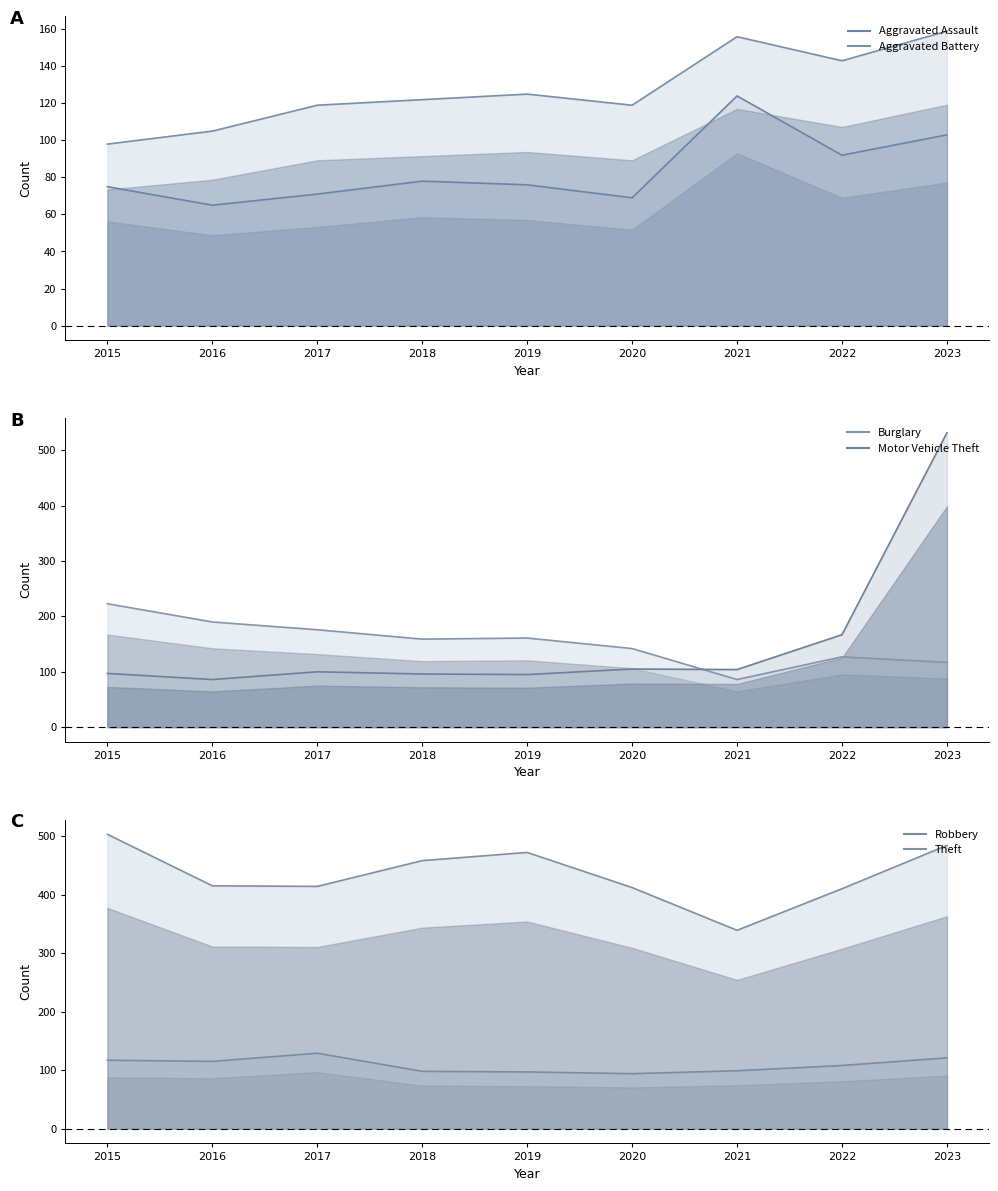

Reading left to right, extract all data points from this chart.

Aggravated Assault: 2015=75	2016=65	2017=71	2018=78	2019=76	2020=69	2021=124	2022=92	2023=103
Aggravated Battery: 2015=98	2016=105	2017=119	2018=122	2019=125	2020=119	2021=156	2022=143	2023=159
Burglary: 2015=223	2016=190	2017=176	2018=159	2019=161	2020=142	2021=86	2022=127	2023=117
Motor Vehicle Theft: 2015=97	2016=86	2017=100	2018=96	2019=95	2020=105	2021=104	2022=167	2023=532
Robbery: 2015=117	2016=115	2017=129	2018=98	2019=97	2020=94	2021=99	2022=108	2023=121
Theft: 2015=503	2016=415	2017=414	2018=458	2019=472	2020=412	2021=339	2022=410	2023=484